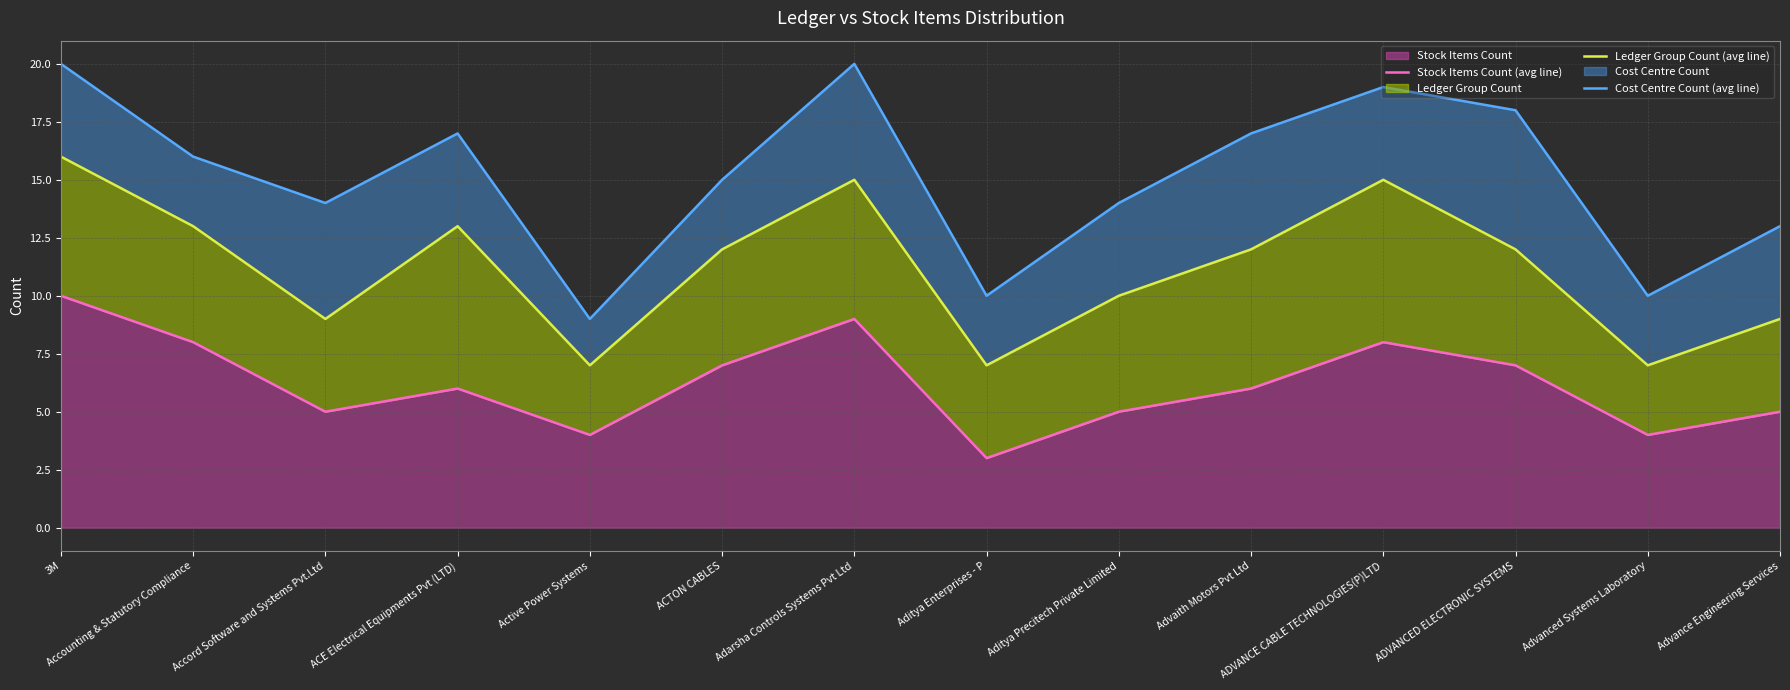

What is the maximum value for Stock Items Count?

10